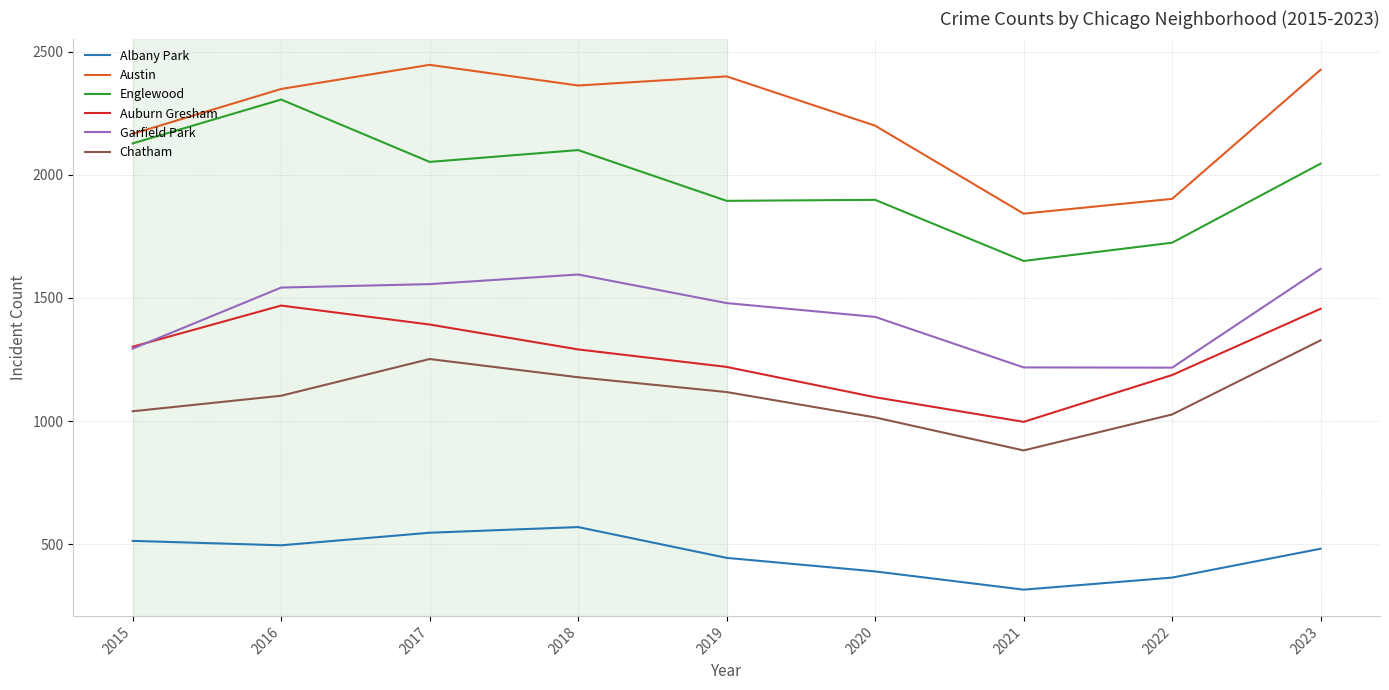

What is the sum of all Garfield Park values?

12942